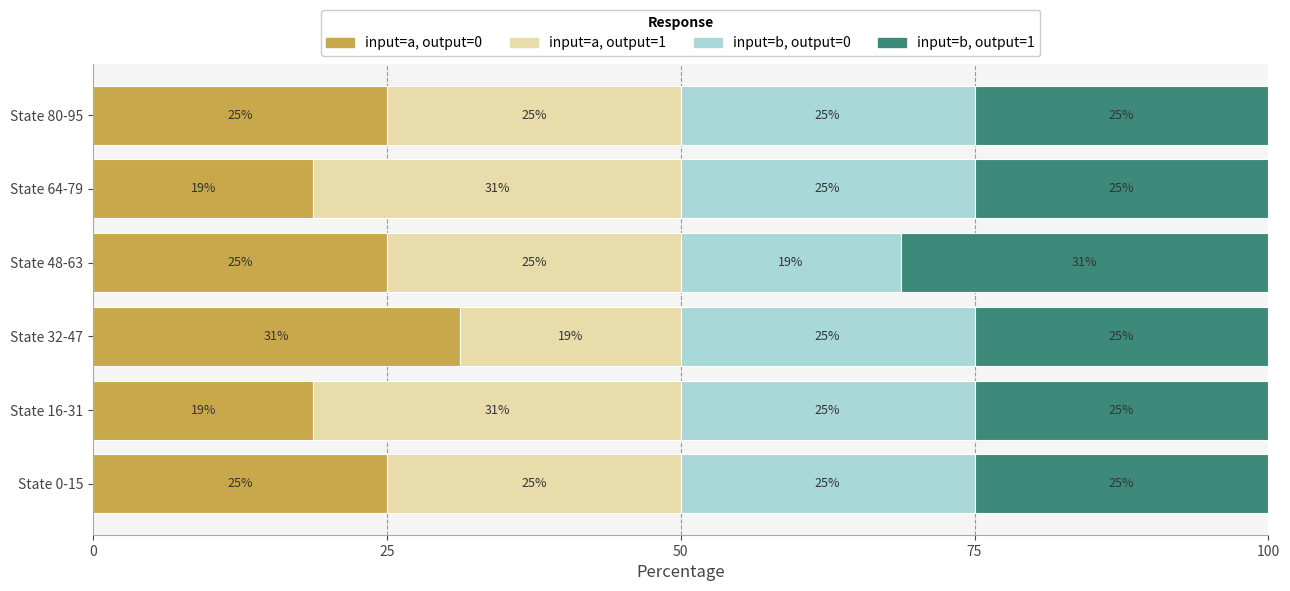

What is the minimum value for input=a, output=0?

18.8